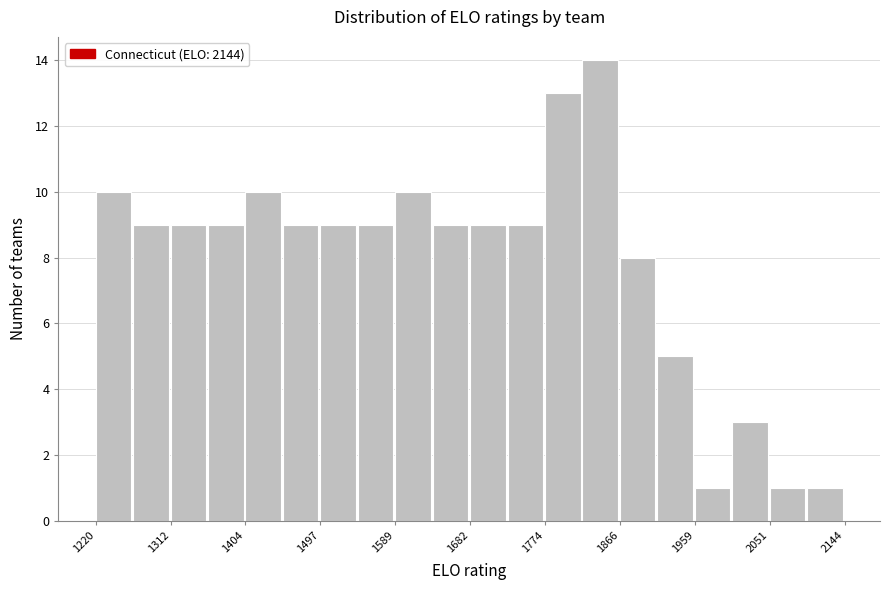

Over which range of the x-axis is the bar tallest?

1820 to 1870